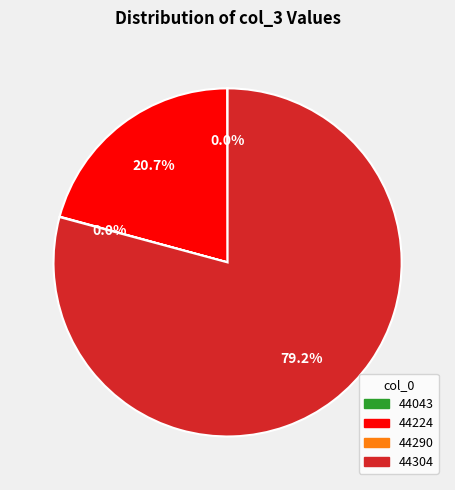

What is the largest slice in the pie chart?

44304